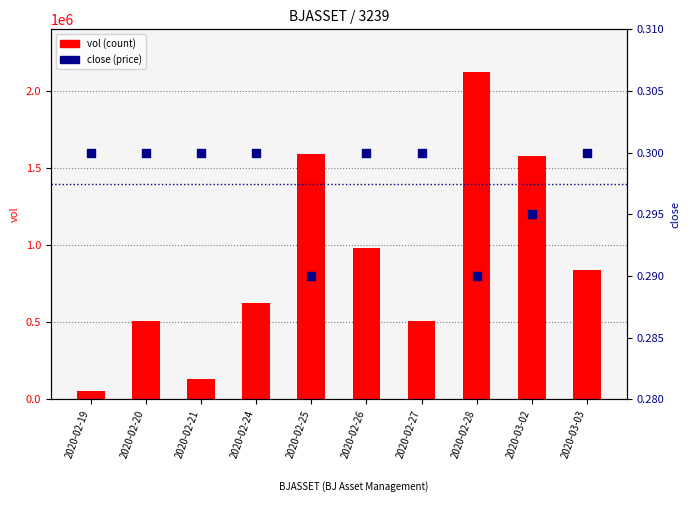

Is the value of vol (count) at 2020-02-21 greater than the value of close (price) at 2020-02-24?

Yes